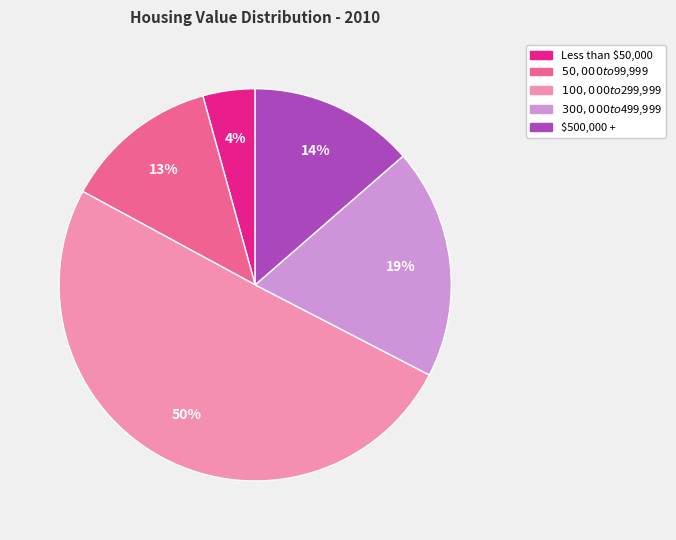

To the nearest percent, what is the average slice percentage?

20%